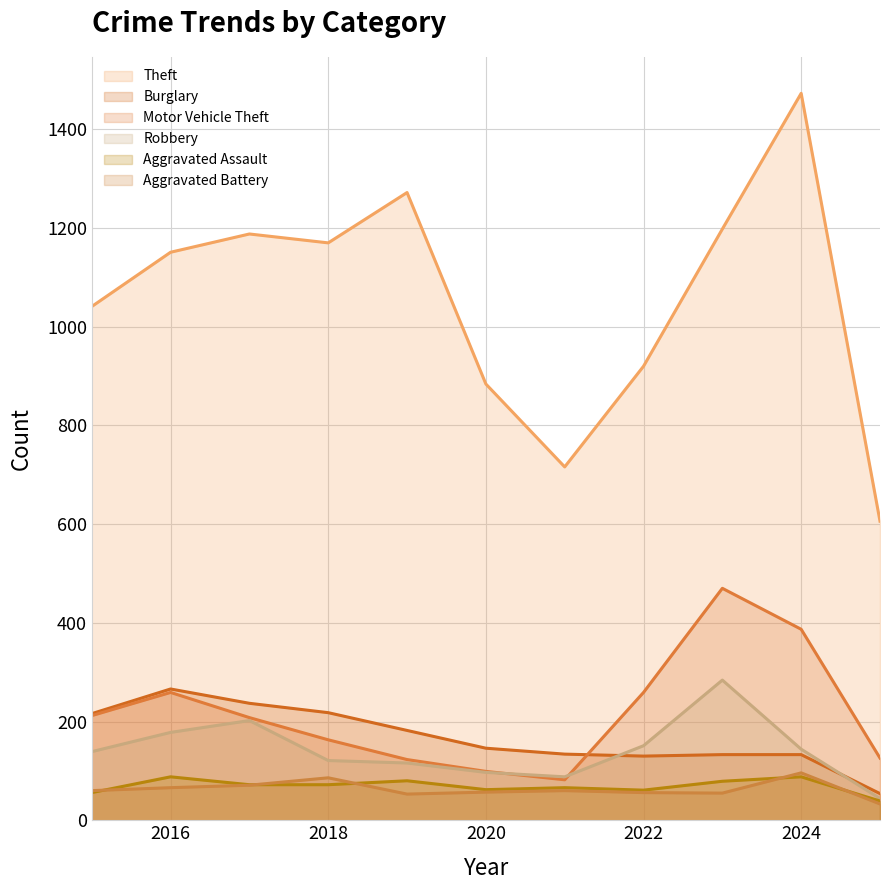

Reading right to left, list all the values displayed in this chart.

Theft: 606	1473	1198	920	716	884	1272	1170	1188	1151	1041
Burglary: 54	133	133	130	134	146	182	218	237	266	216
Motor Vehicle Theft: 126	387	470	259	82	99	123	163	208	259	212
Robbery: 44	144	284	151	88	97	116	121	202	178	139
Aggravated Assault: 39	88	79	61	66	62	80	72	72	88	56
Aggravated Battery: 33	96	55	56	60	57	53	86	71	66	60